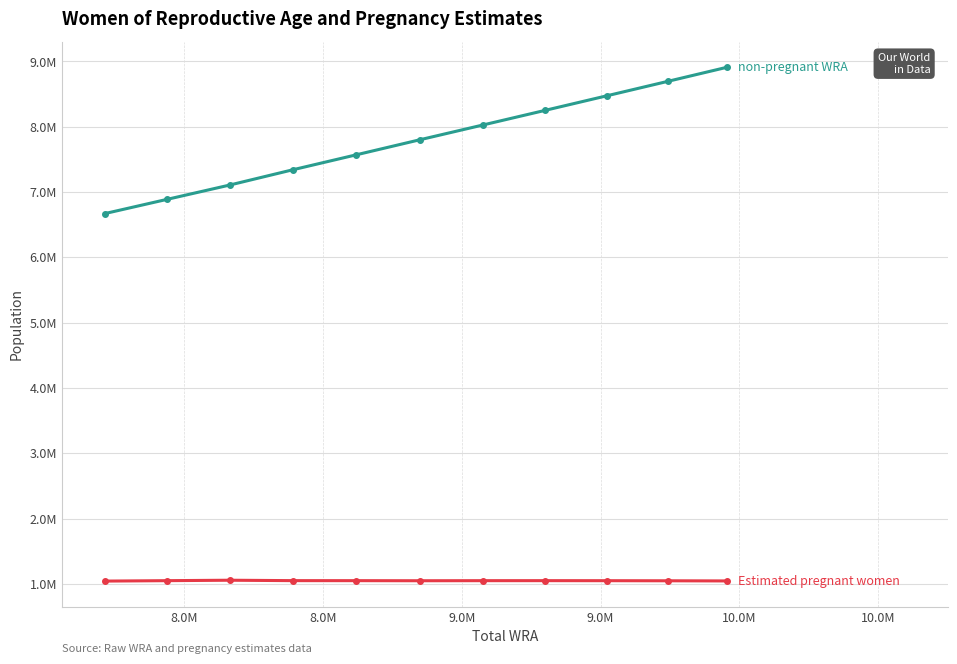

Does the chart have visible grid lines?

Yes